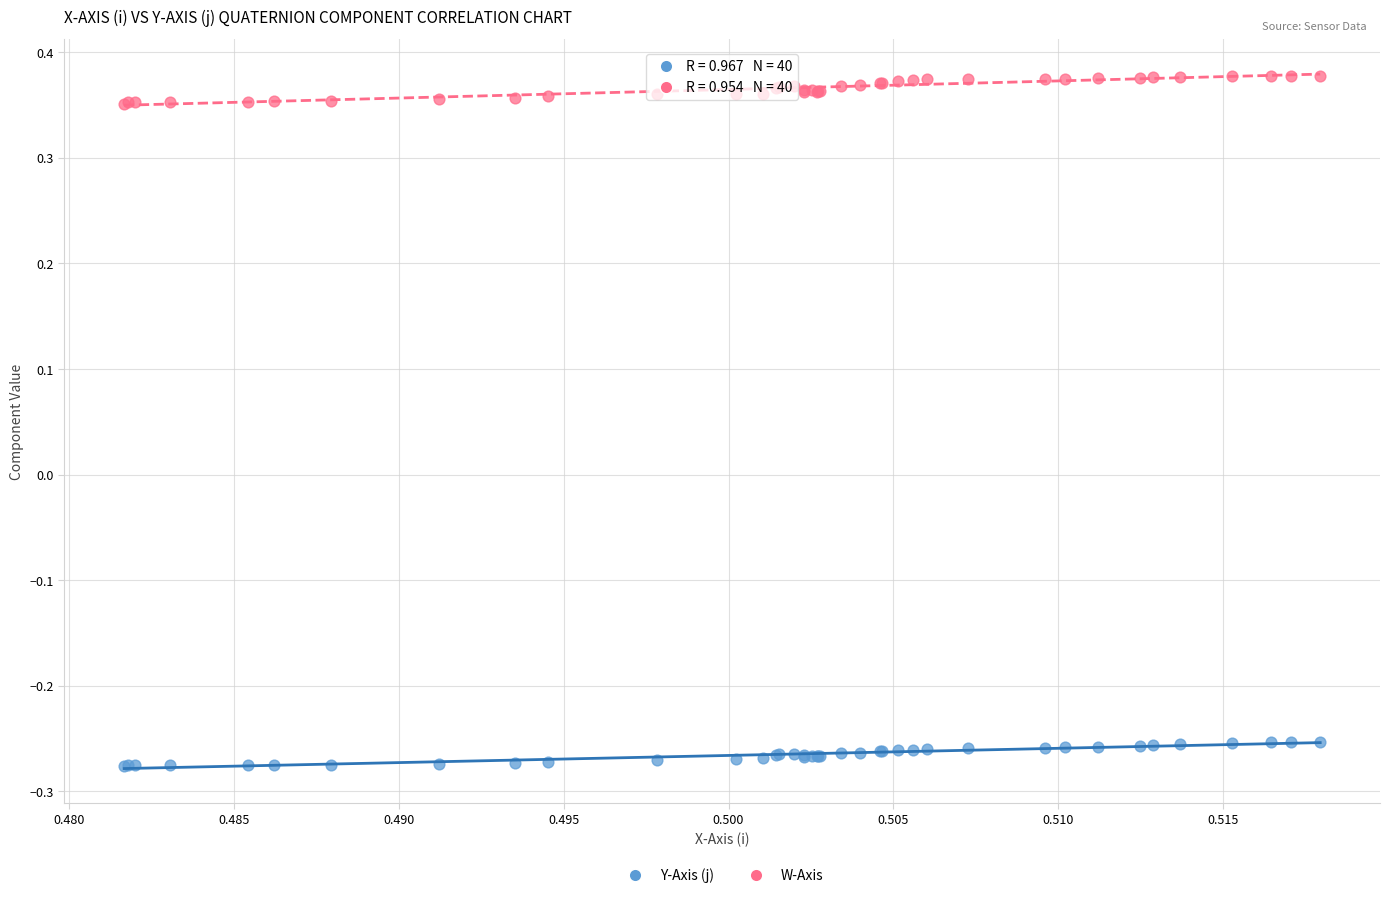

Which series reaches the minimum Y coordinate?

Y-Axis (j)